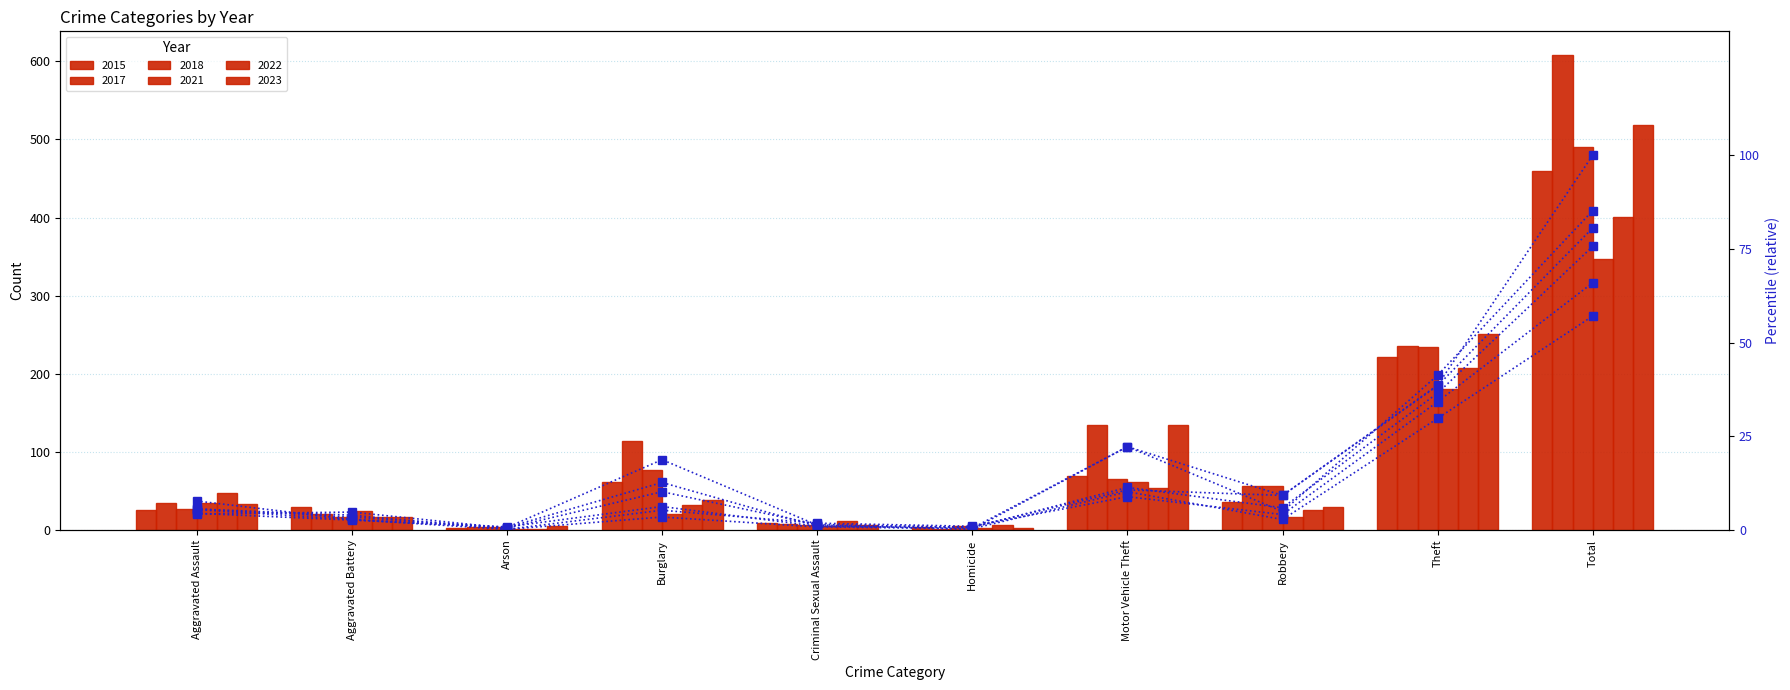

What is the approximate value of 2017 %ile at Aggravated Assault?

5.6